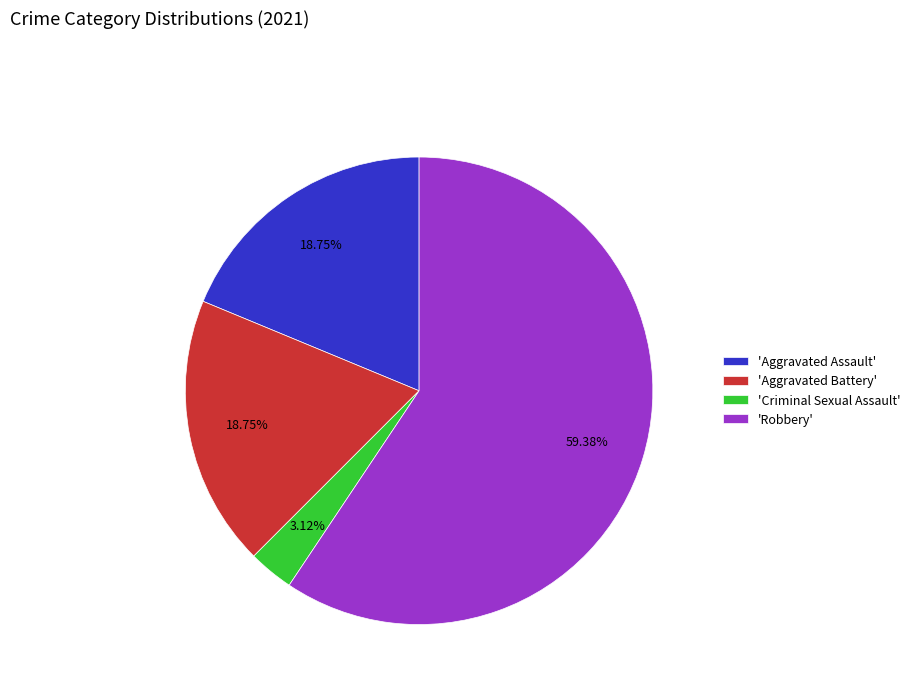

Which category has the biggest portion of the pie?

'Robbery'